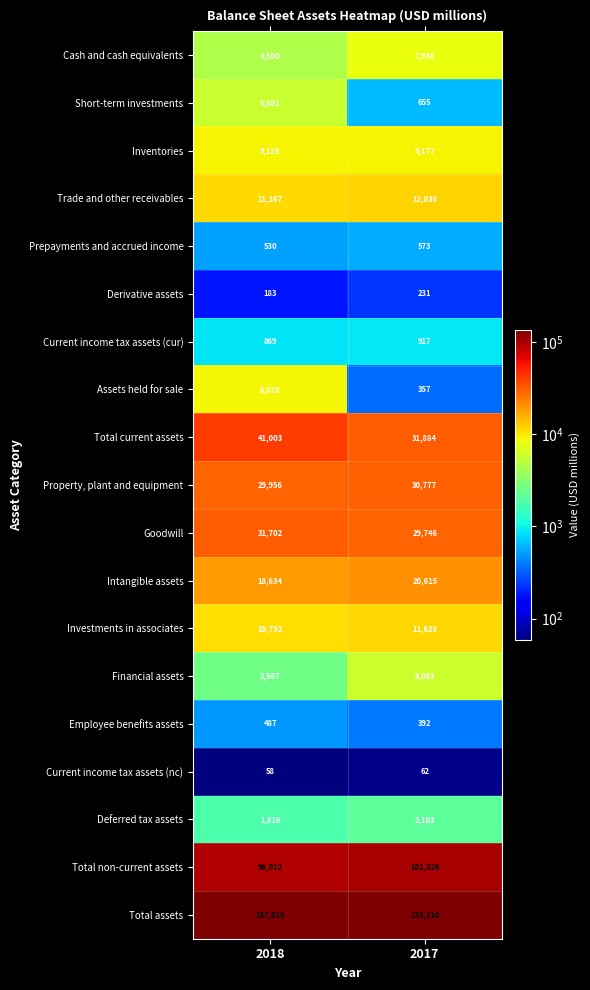

Which series has the widest spread of values?

Total current assets